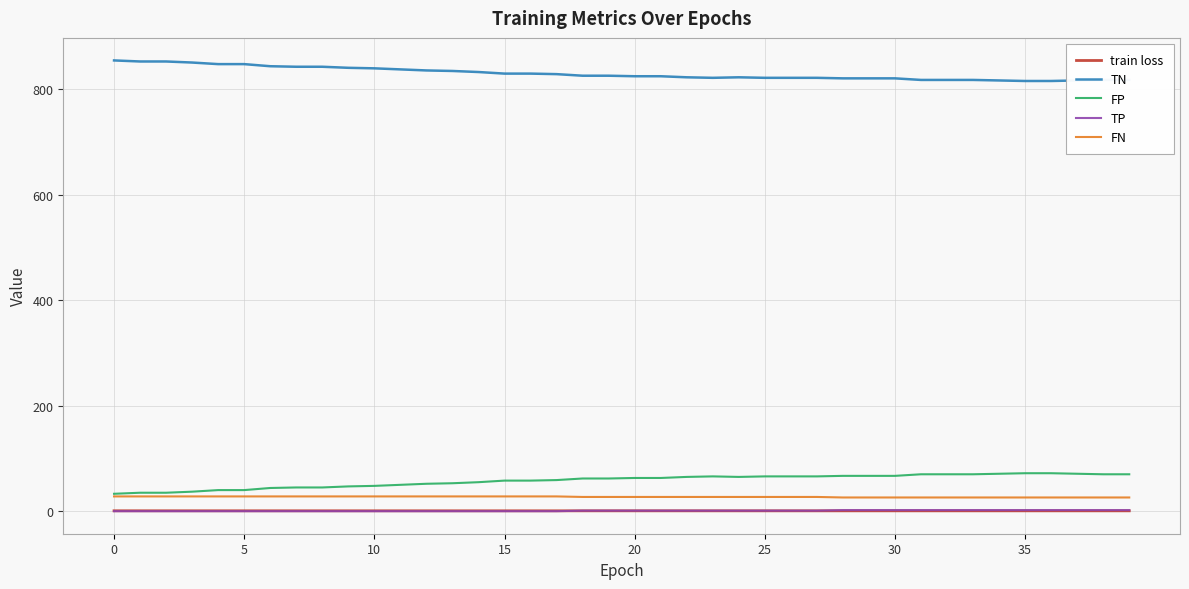

Which series has the largest total across all categories?

TN